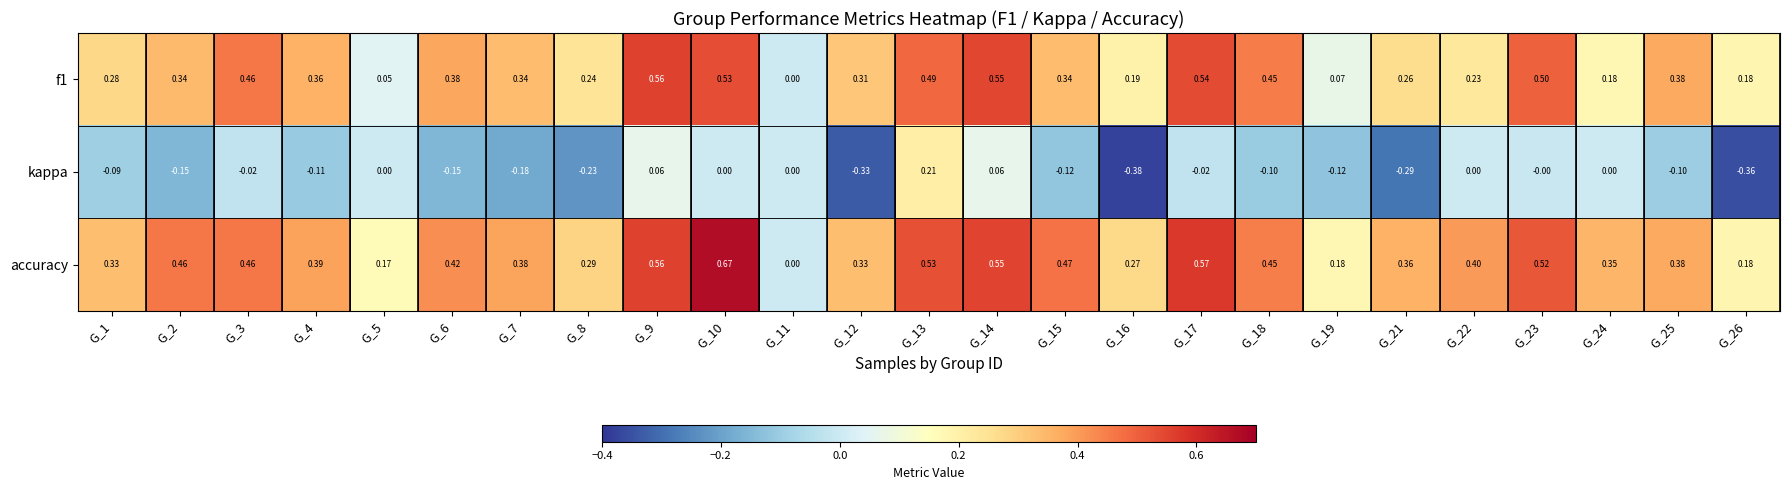

Which series has the largest total across all categories?

accuracy